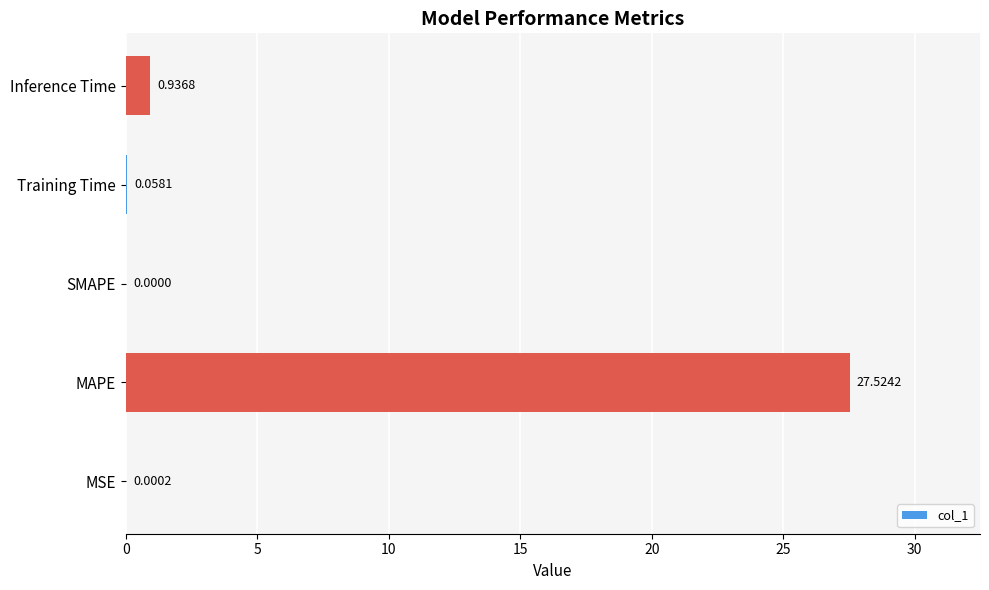

At which category does the chart reach its peak across all series?

MAPE